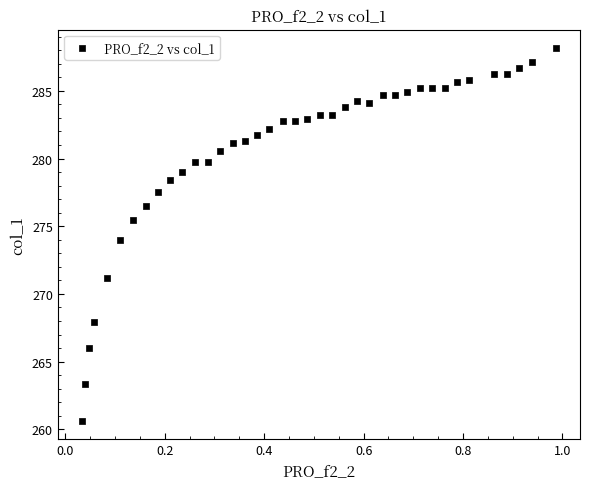

What is the range of Y values (max minus min)?

27.5